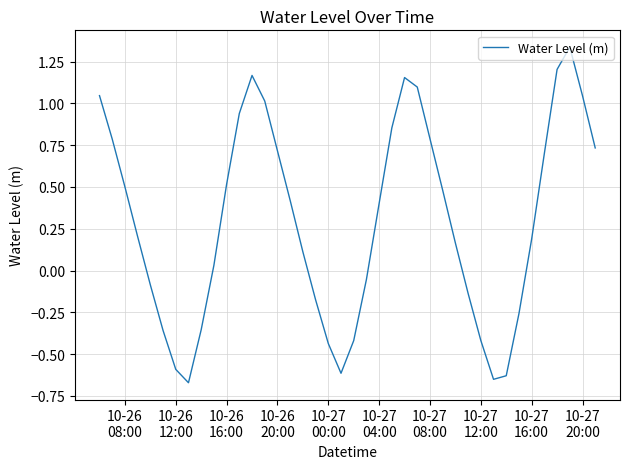

What is the difference between the maximum and minimum values?

2.0